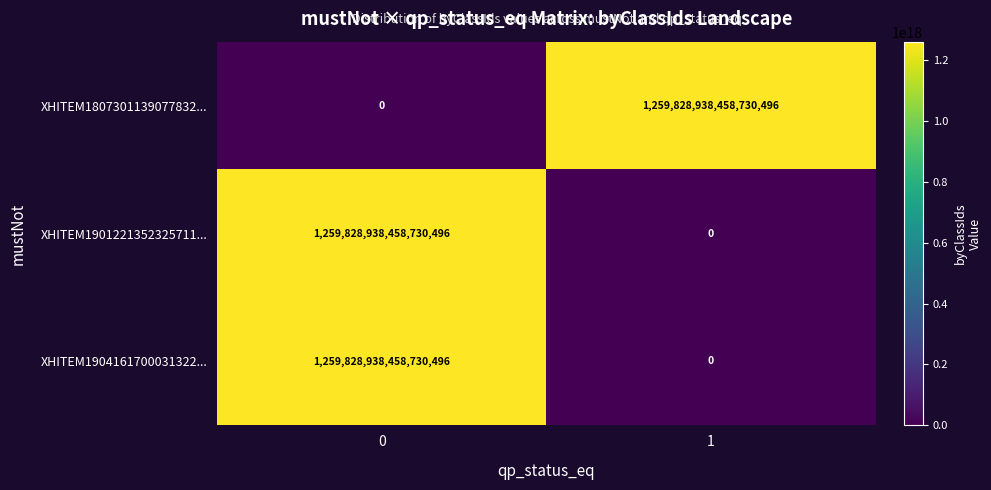

True or false: XHITEM1904161700031322... has a value of 303315975519966848 at 0.

False